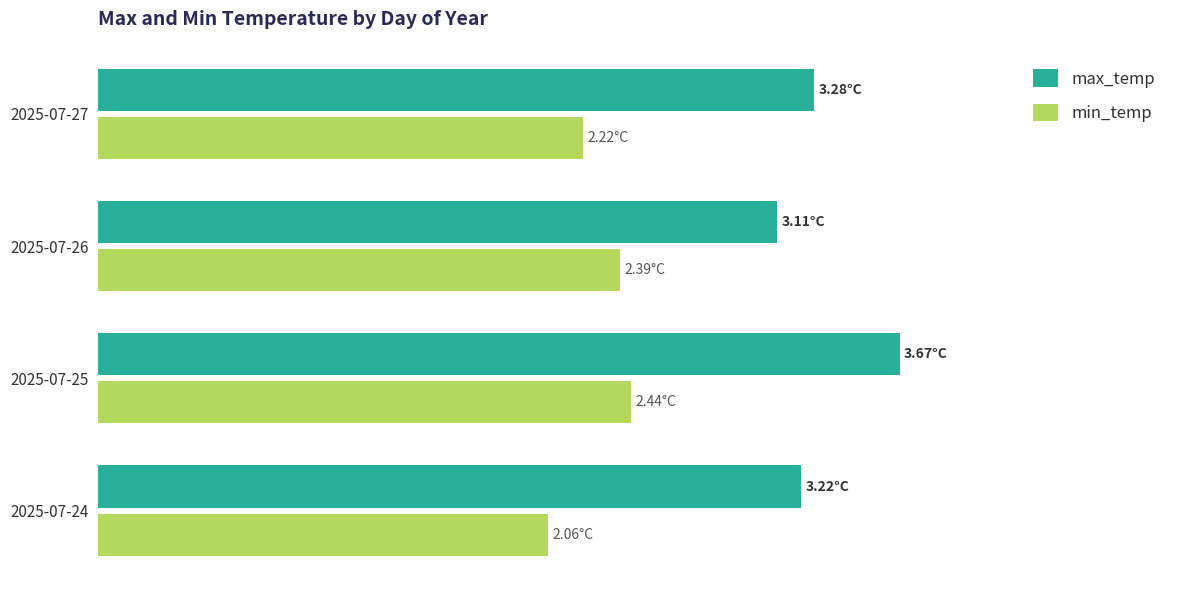

What are all the series names shown in the legend?

max_temp, min_temp